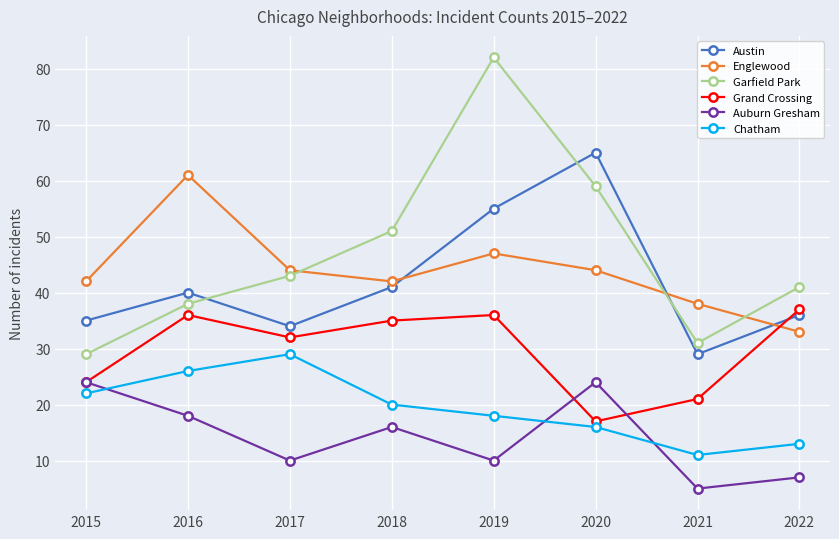

In Chatham, how many points are higher than both neighbors (excluding endpoints)?

1